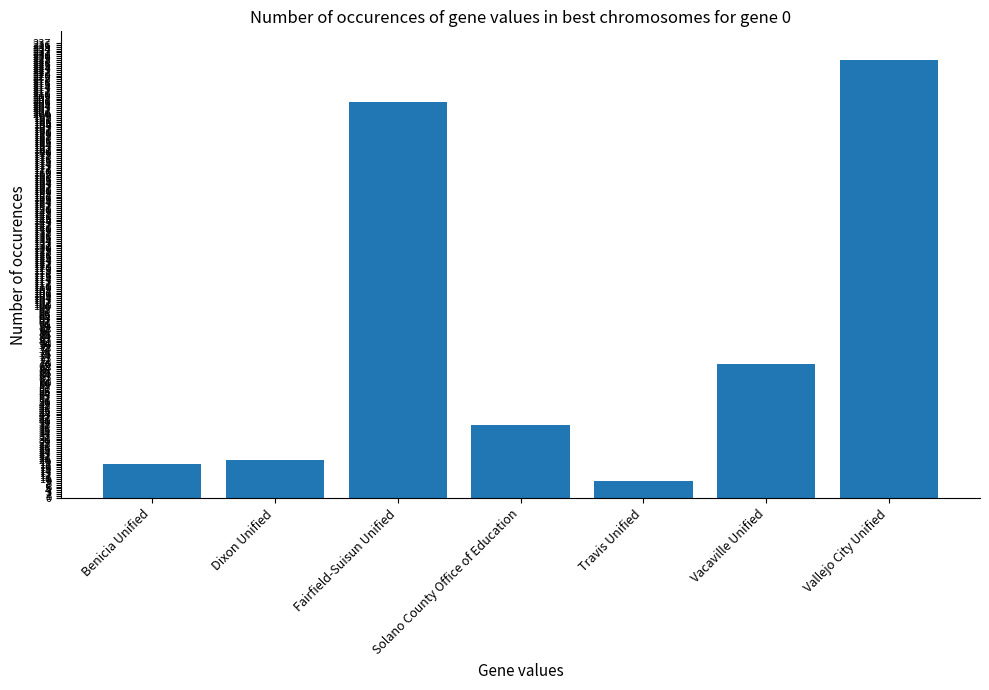

Where does the data first go above 38?

Fairfield-Suisun Unified